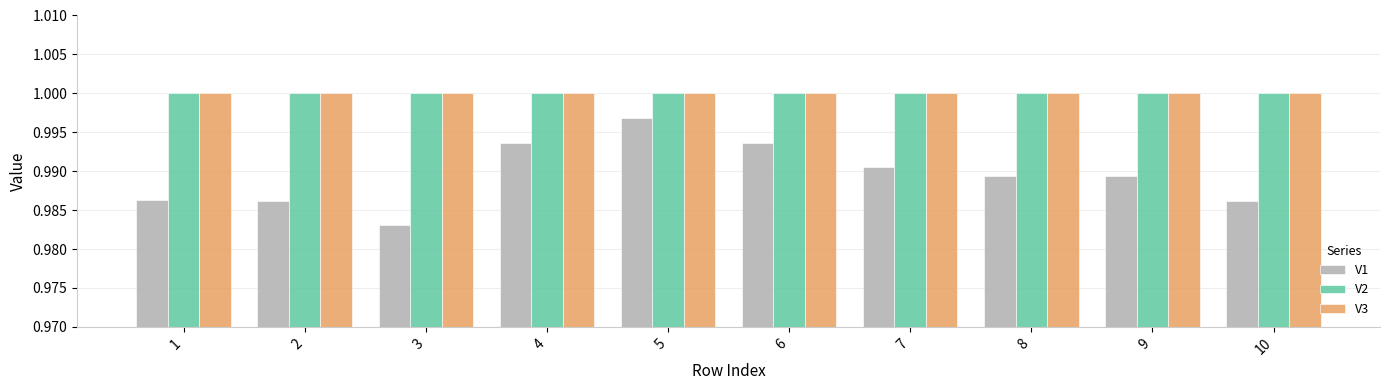

Where is V1 nearest to the value 0?

3